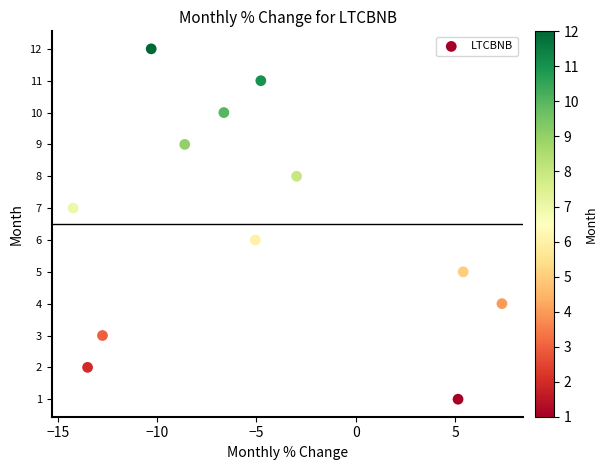

What is the range of Y values (max minus min)?

11